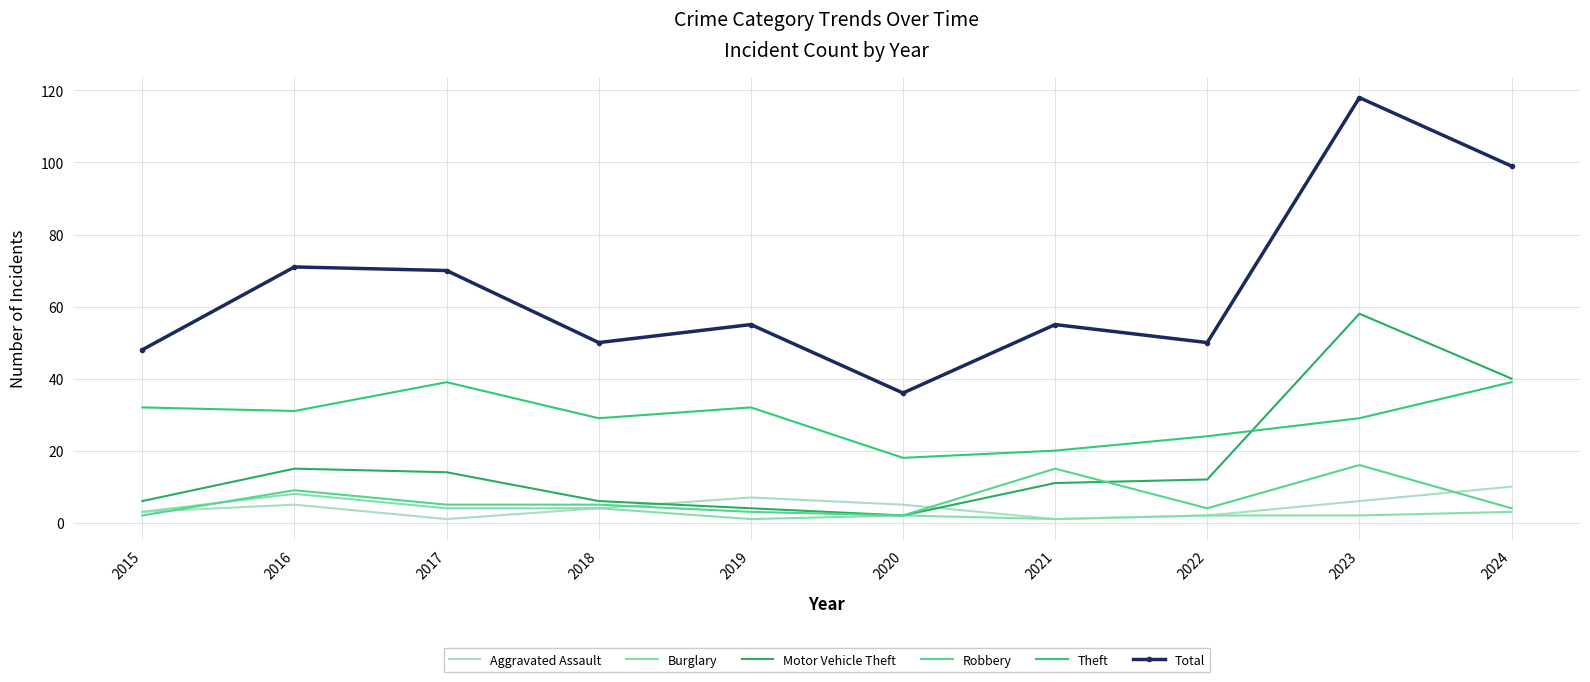

What is the difference between the Aggravated Assault values at 2023 and 2024?

4